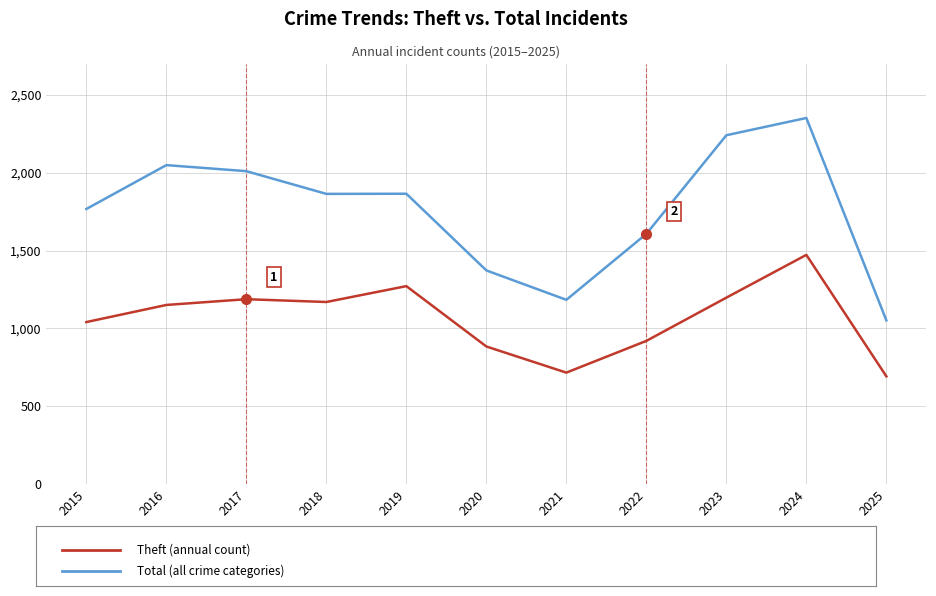

What is the greatest value displayed?

2353